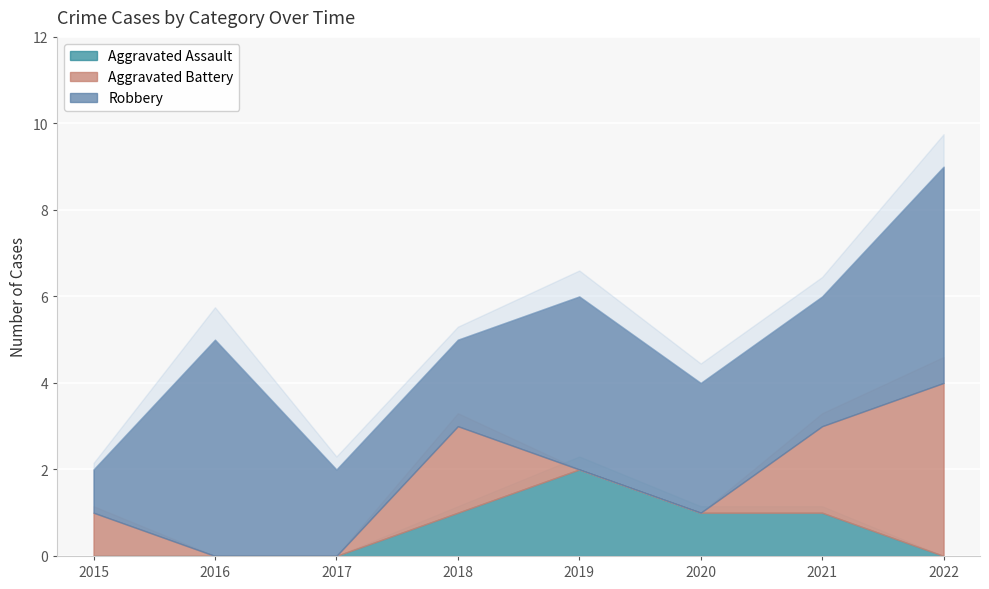

Does the chart display data point markers on the line(s)?

No